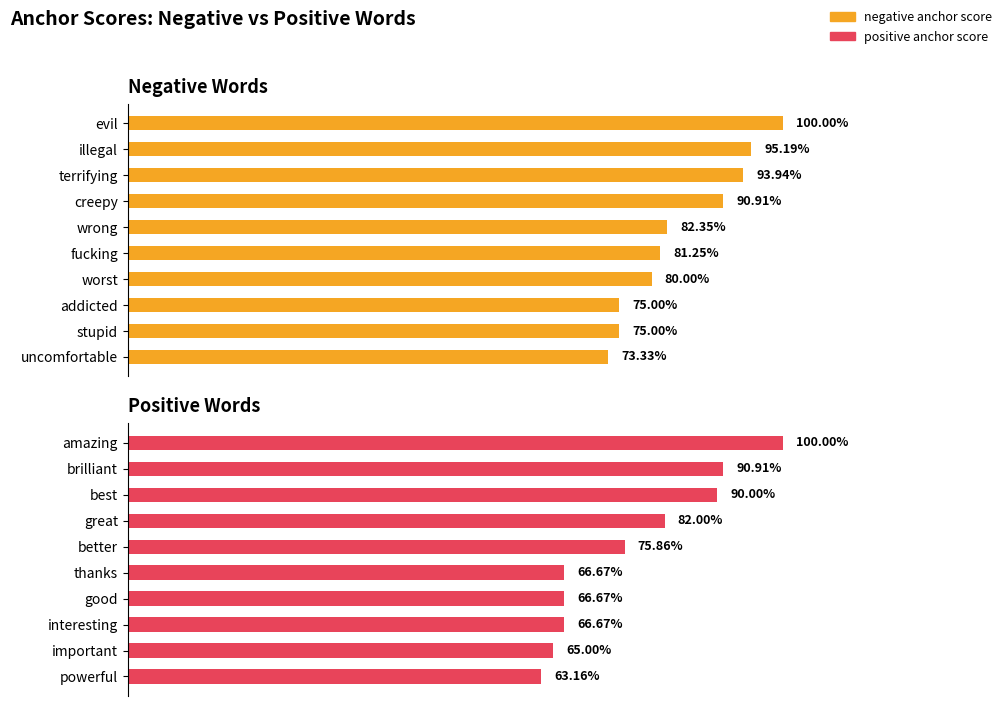

How many groups of bars are there?

10